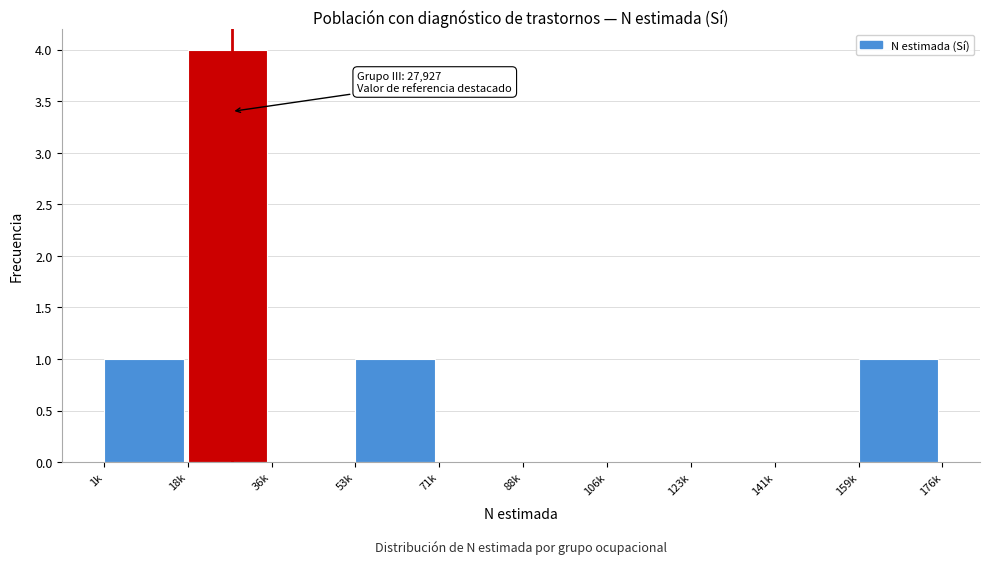

Reading left to right, transcribe all the data shown in this chart.

1k=1	18k=4	36k=0	53k=1	71k=0	88k=0	106k=0	123k=0	141k=0	159k=1